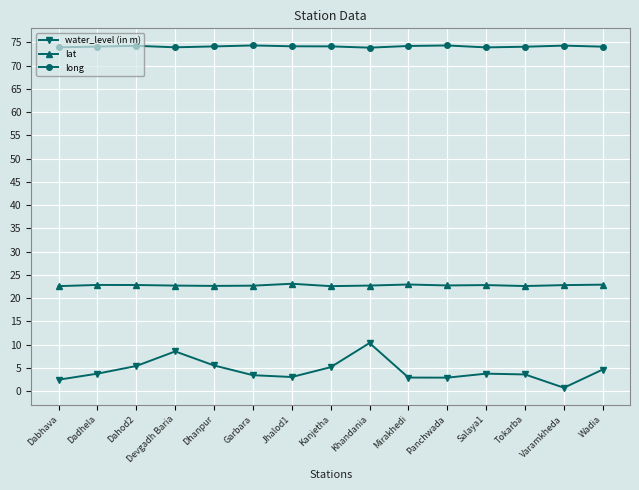

At how many categories does at least one series exceed 53?

15